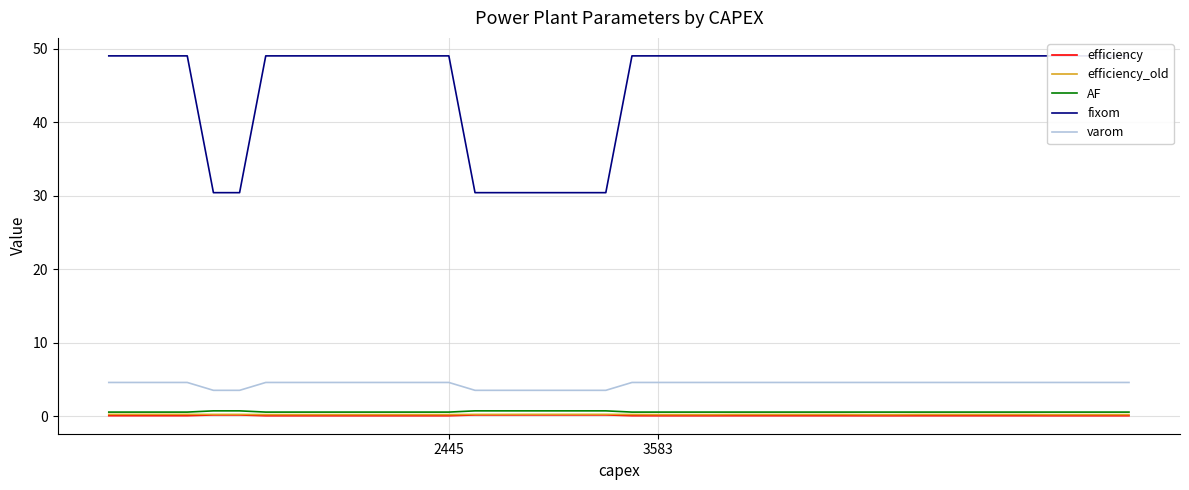

Which has a higher value, 3 or 3583?

3